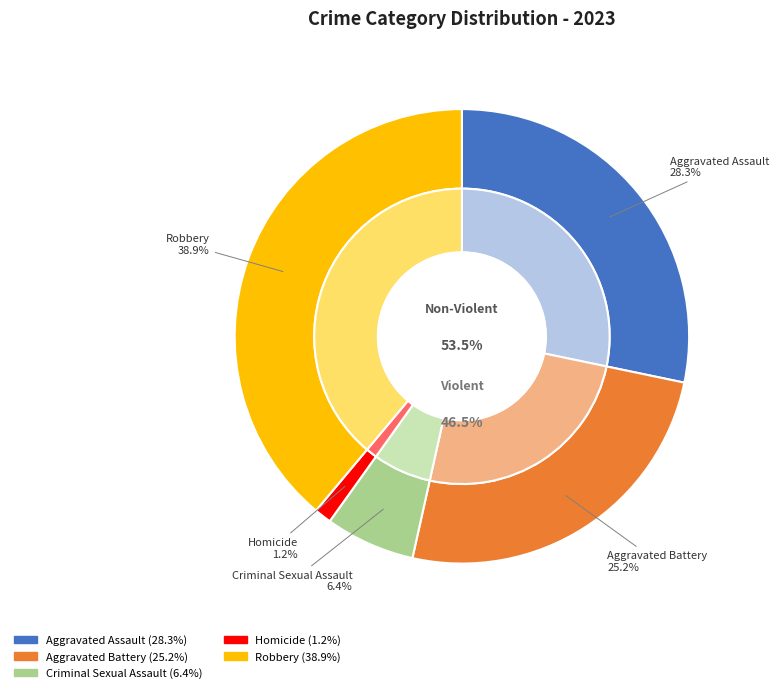

Does Aggravated Battery represent more than half of the total?

No